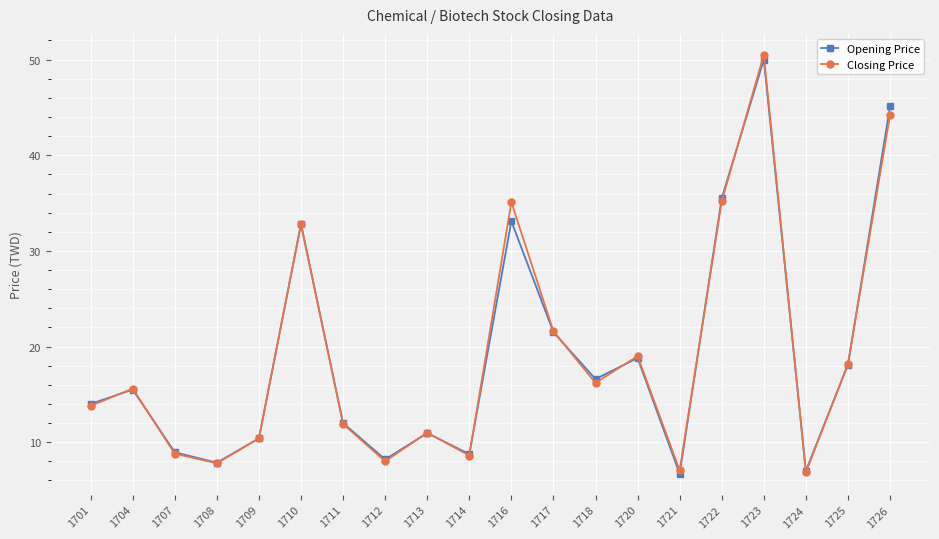

True or false: Closing Price and Opening Price intersect in this chart.

True